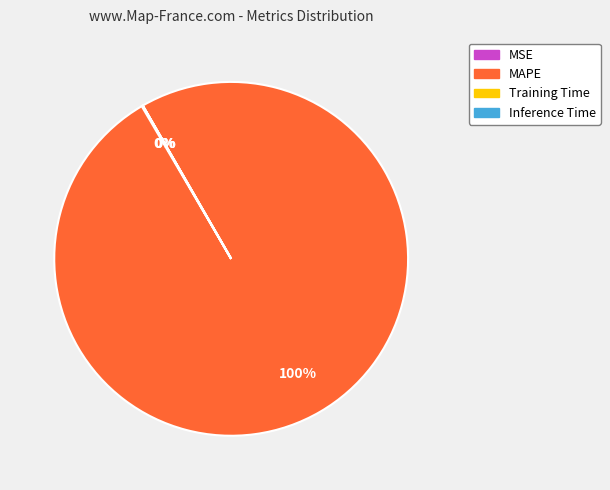

Is it true that MAPE is 100% of the pie?

True